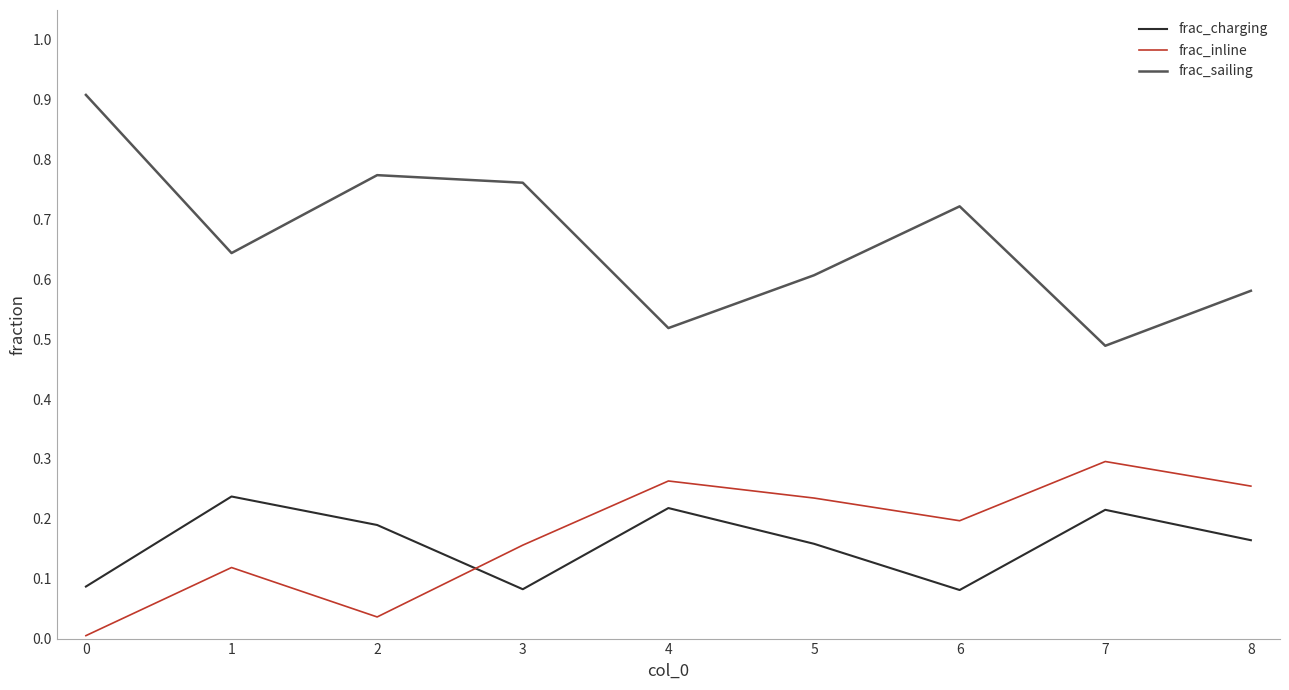

Which series has the largest total across all categories?

frac_sailing